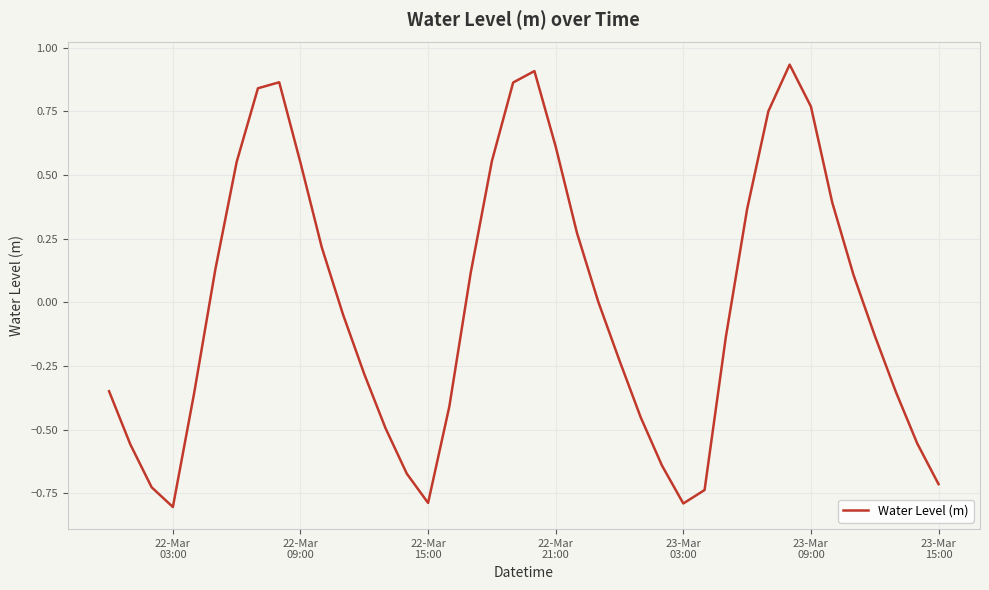

What is the smallest value displayed?

-0.8